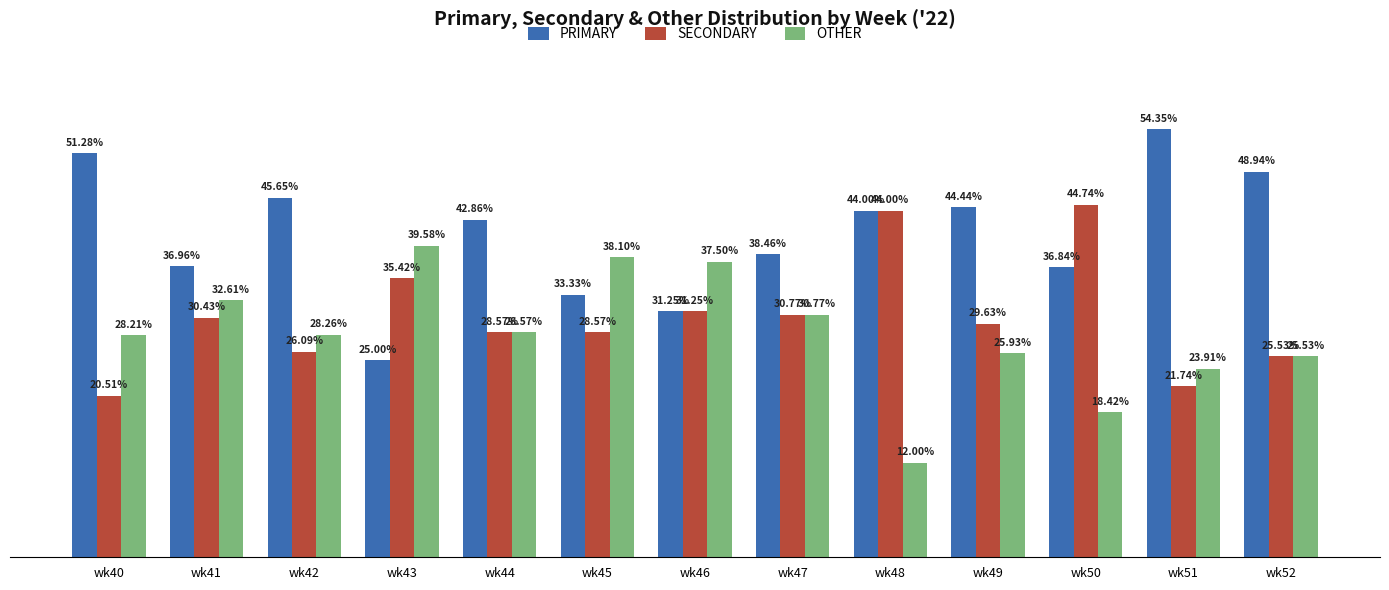

List the labels in order of PRIMARY value, largest first.

wk51, wk40, wk52, wk42, wk49, wk48, wk44, wk47, wk41, wk50, wk45, wk46, wk43